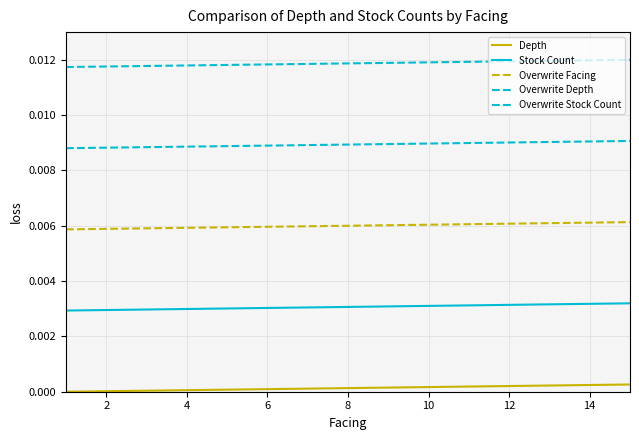

How many lines are shown in the chart?

5